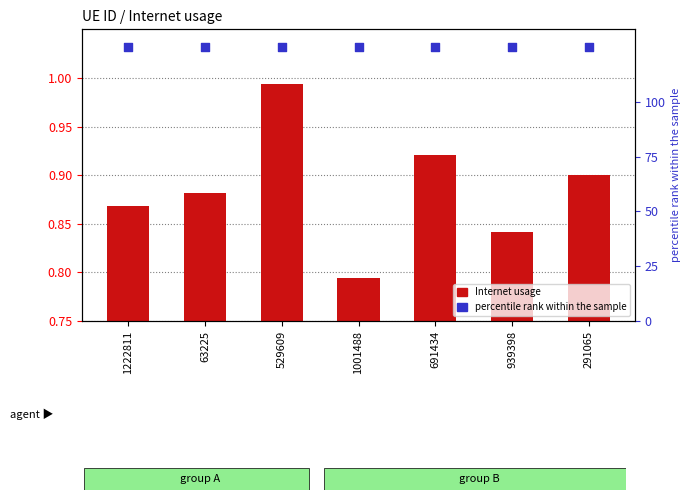

Which series has the largest Y range (max minus min)?

Internet usage